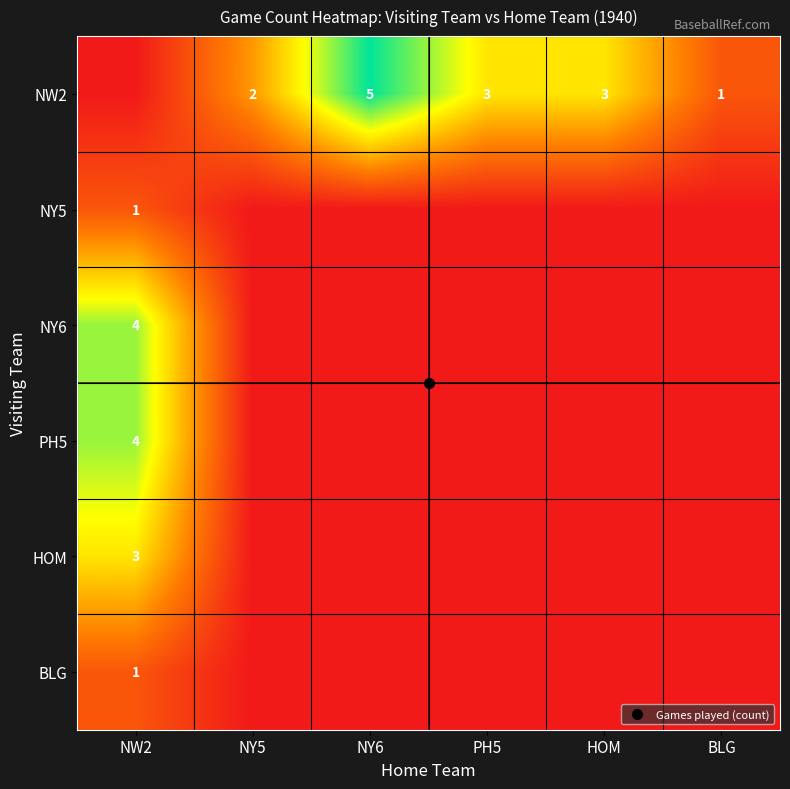

Which series has the largest total across all categories?

NW2